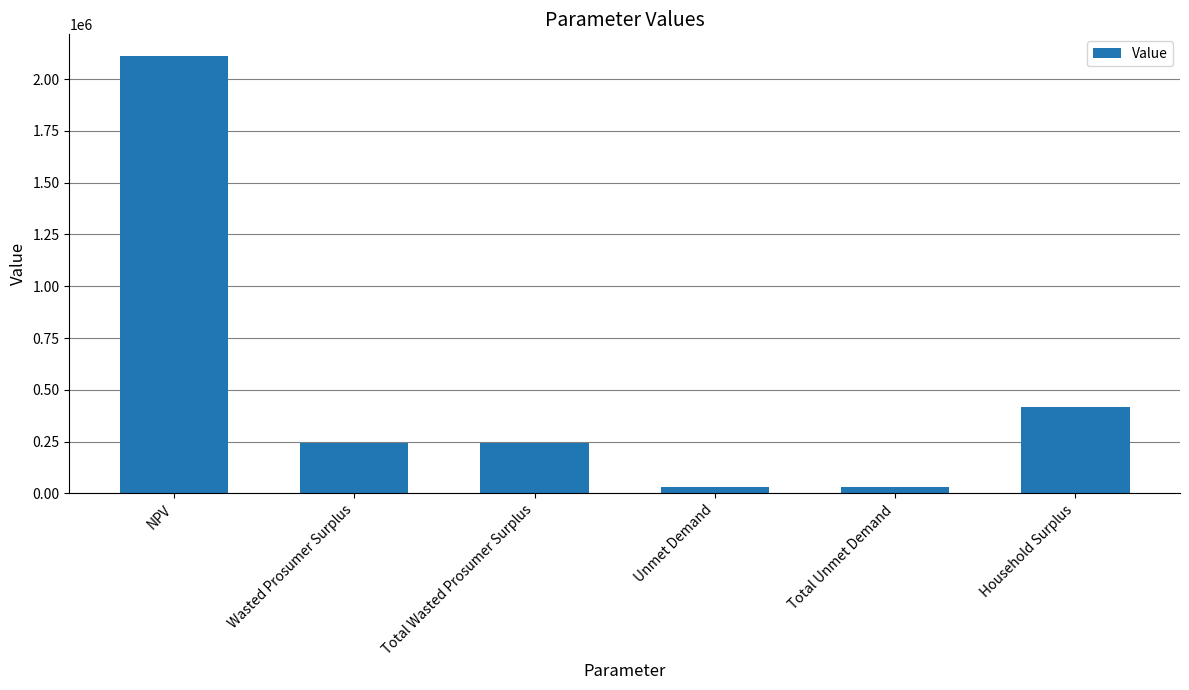

Does the chart contain stacked bars?

No